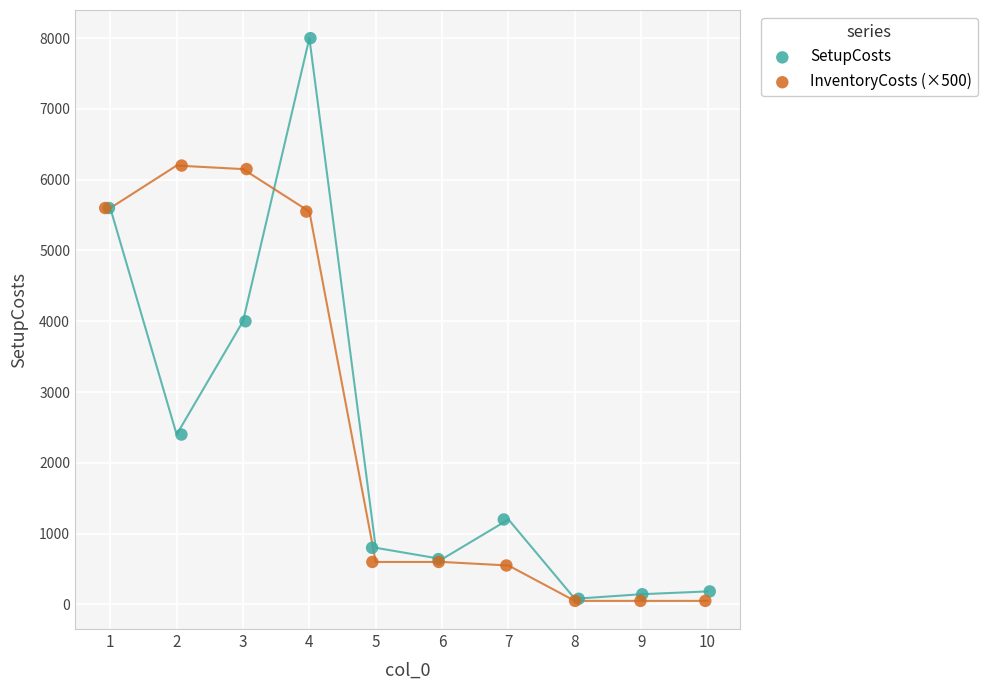

Which series reaches the maximum Y coordinate?

SetupCosts